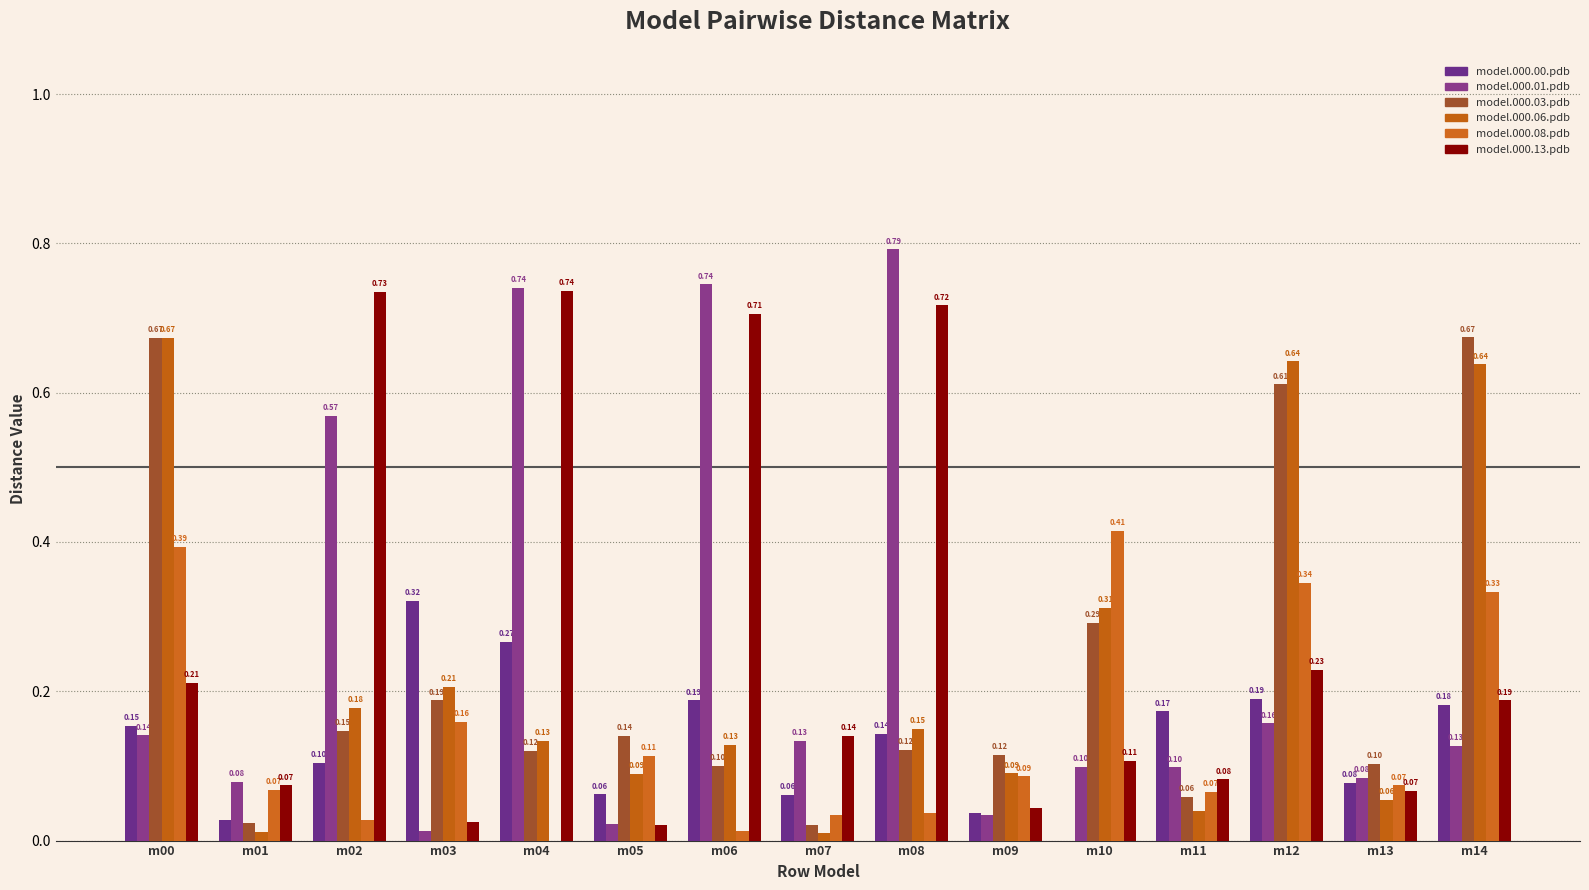

Does the chart contain stacked bars?

No